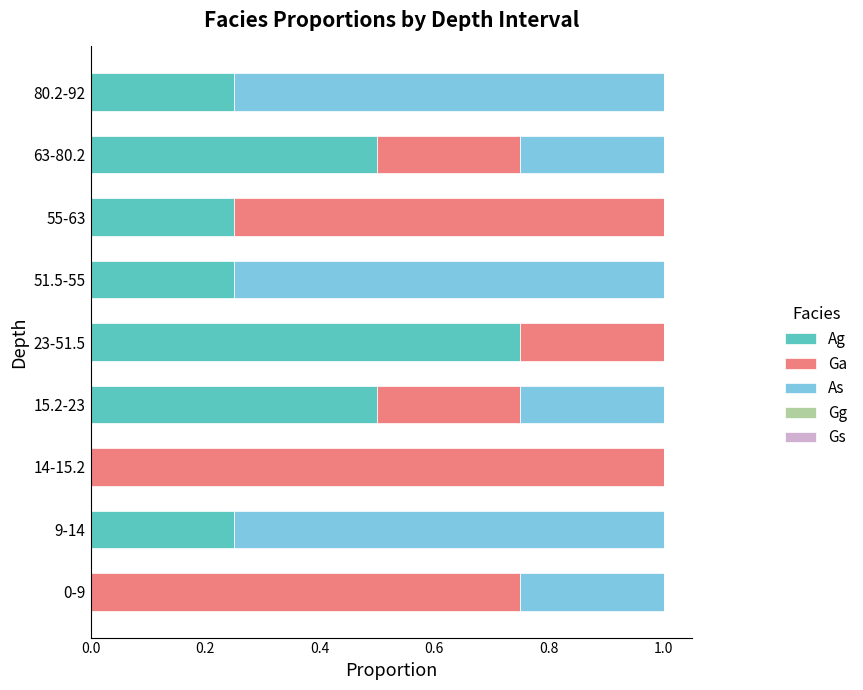

The value of Ag at 63-80.2 is 0.5. True or false?

True